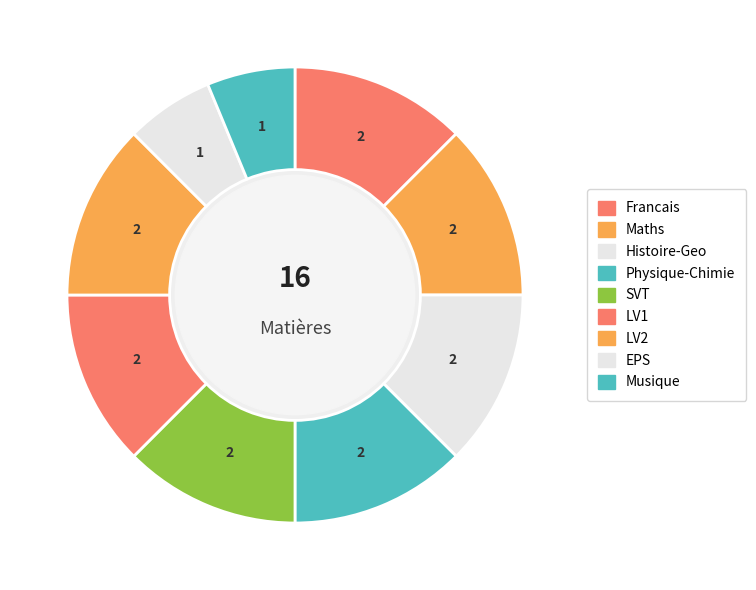

To the nearest percent, what portion does EPS represent?

6%